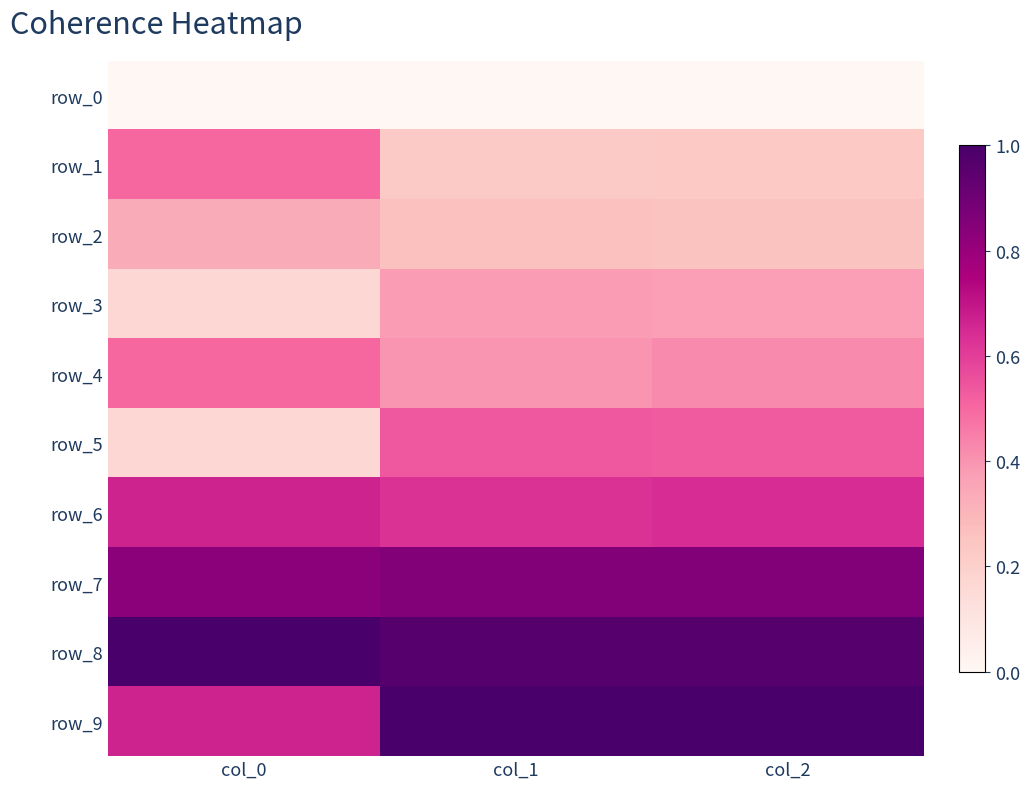

What is the maximum value shown in the chart?

1.0